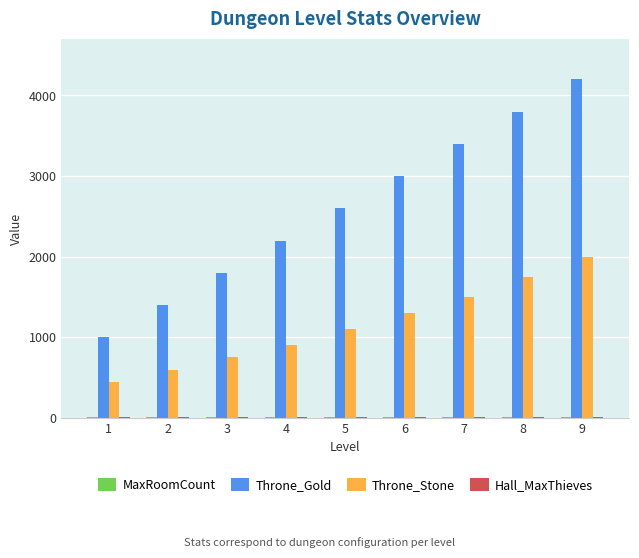

Which series changed the most between 1 and 9?

Throne_Gold